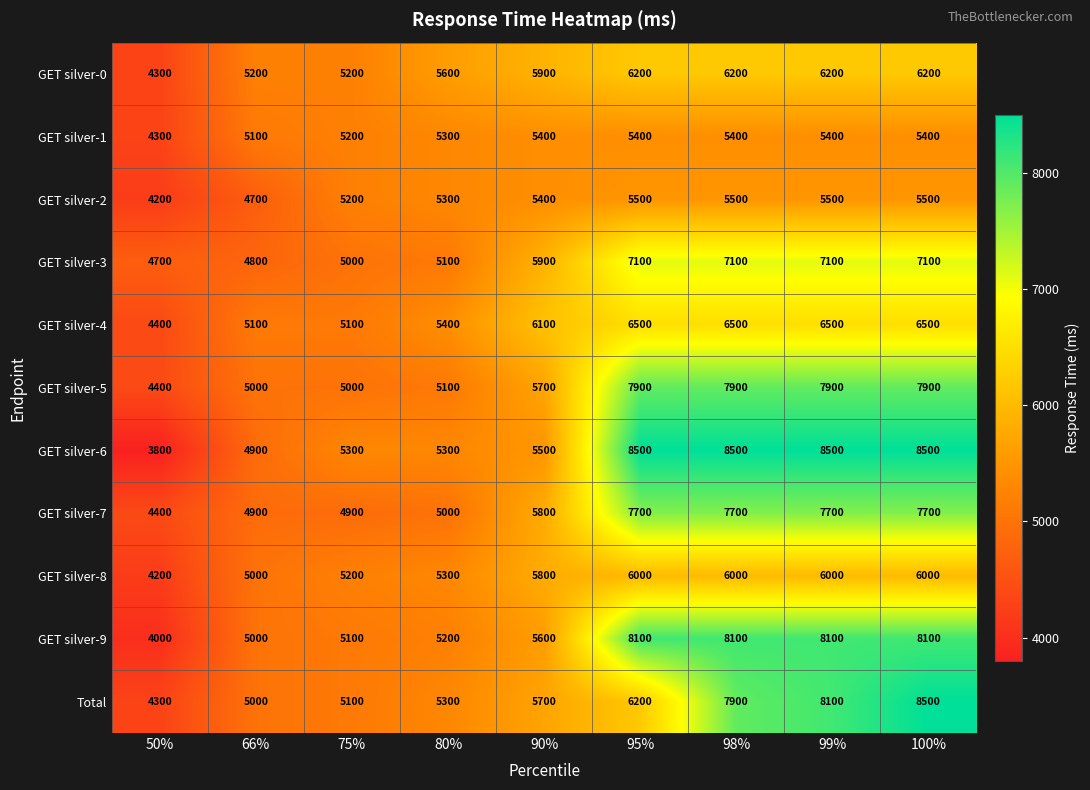

What value does the GET silver-6 series have at 95%, to the nearest 10?

8500